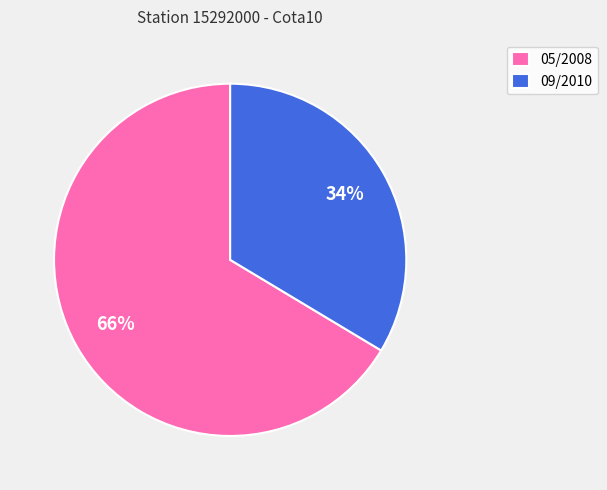

Between 09/2010 and 05/2008, which is larger?

05/2008